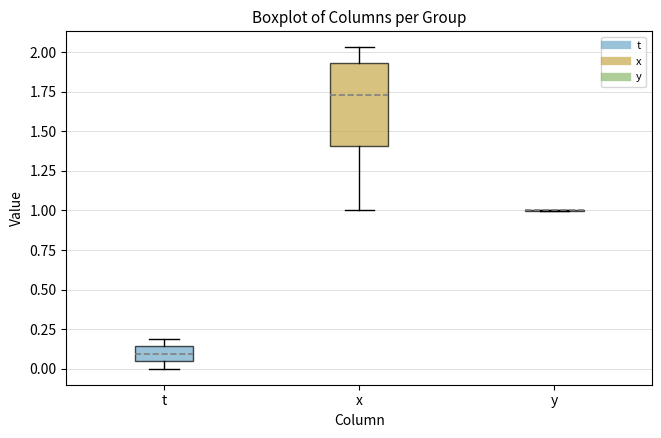

Comparing the boxes themselves (not the whiskers), which one is the tallest?

x